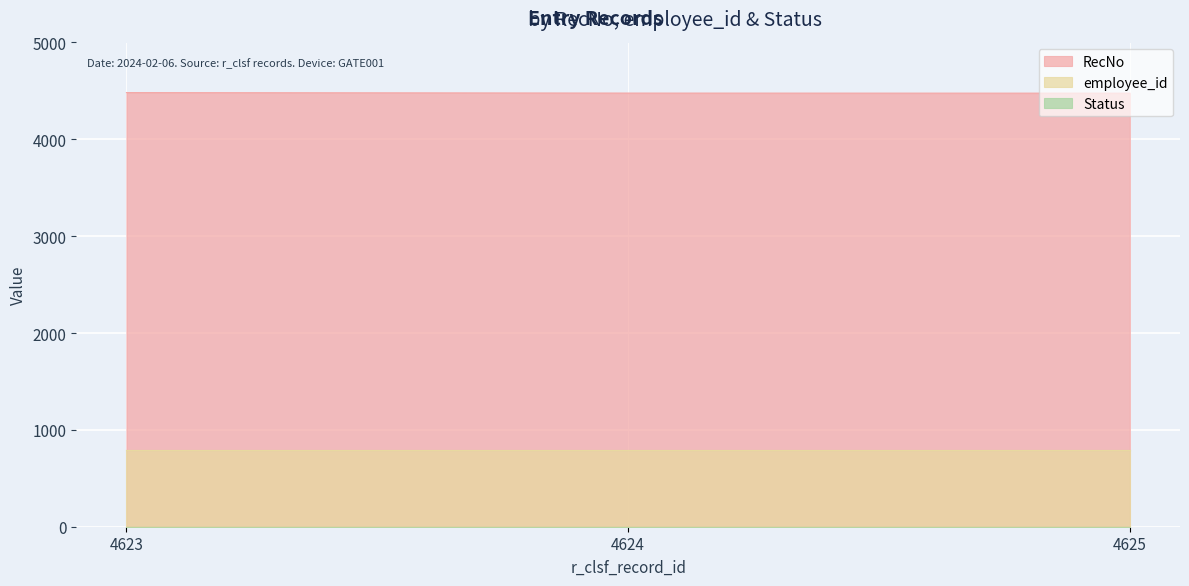

How many lines are shown in the chart?

3